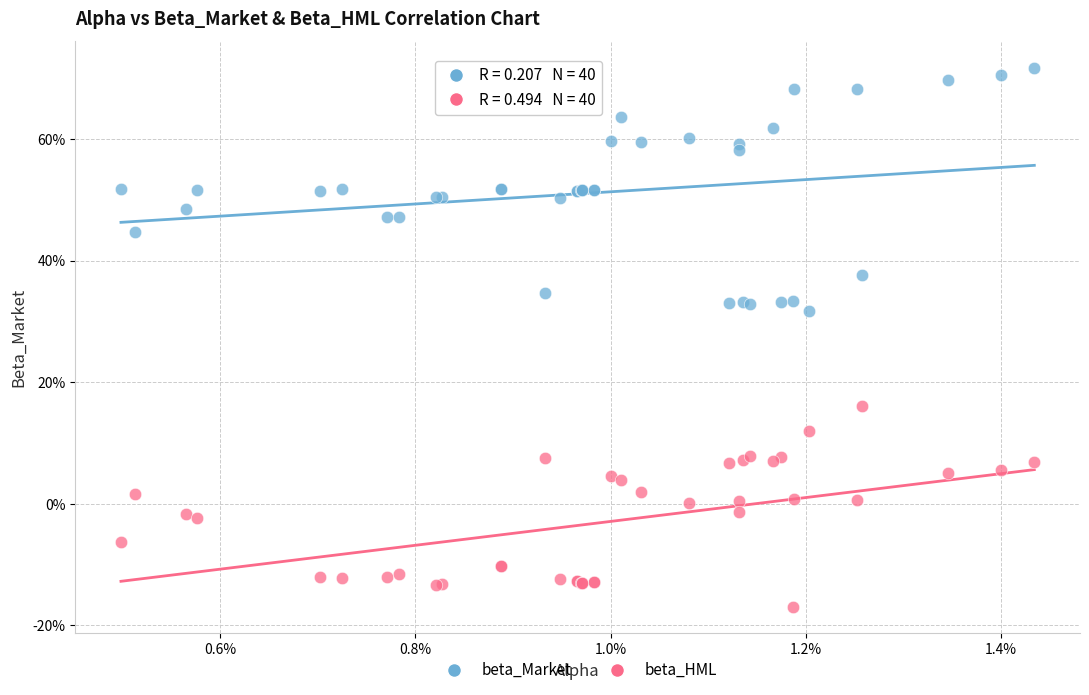

Which series has the largest Y range (max minus min)?

beta_Market